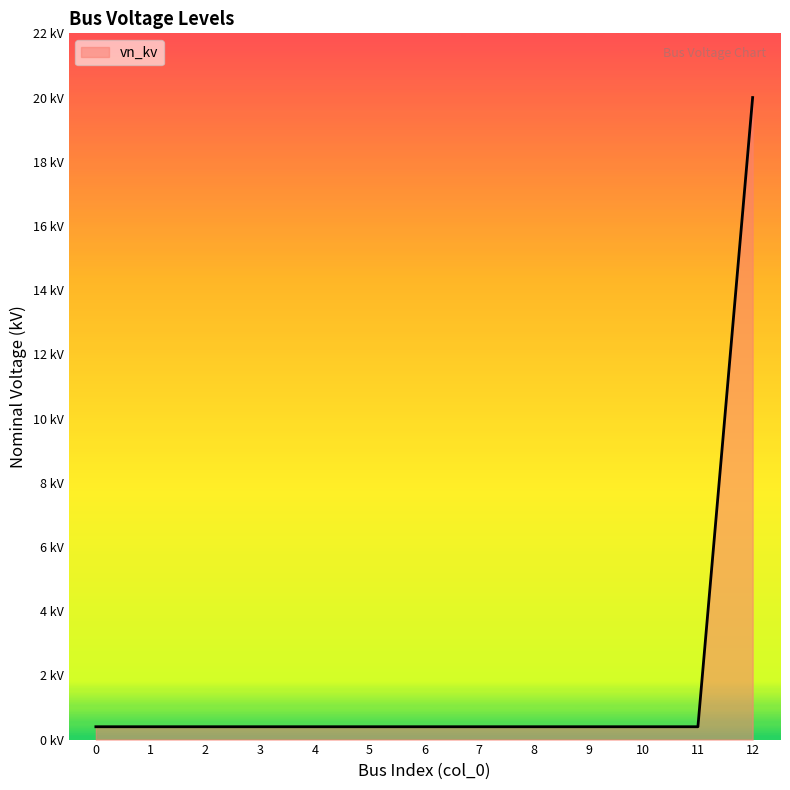

At which category does the chart reach its peak across all series?

12